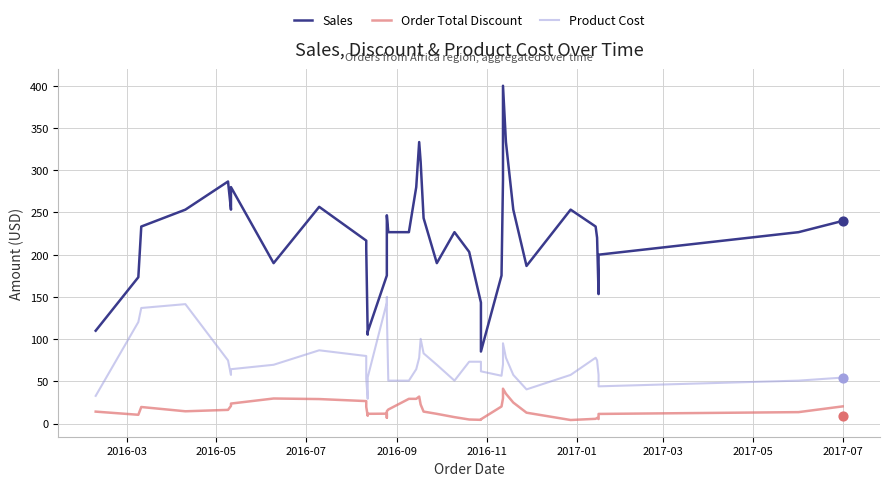

Which series has the largest total across all categories?

Sales